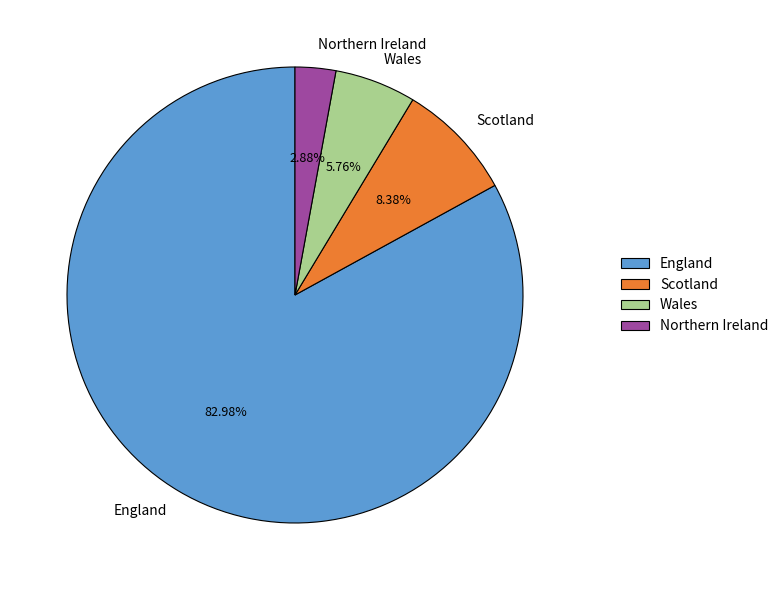

What is the total percentage of England and Northern Ireland?

85.9%